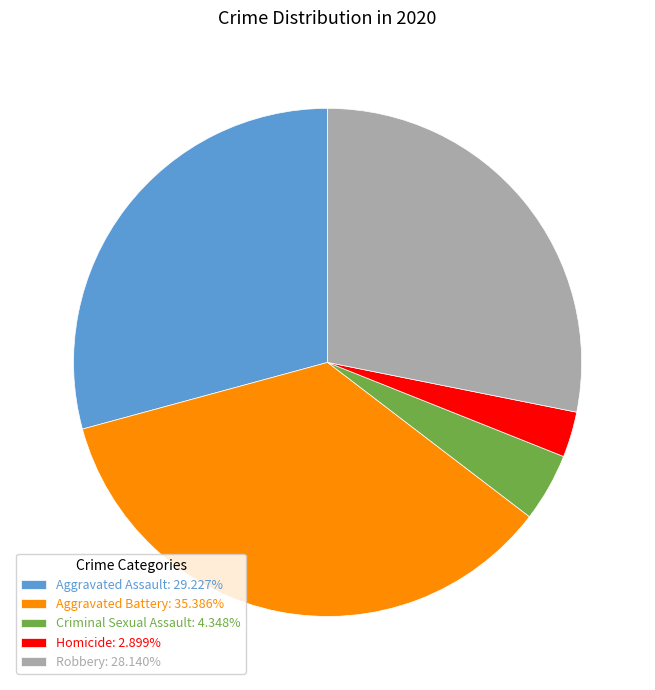

The Aggravated Battery slice represents 46% of the pie. True or false?

False